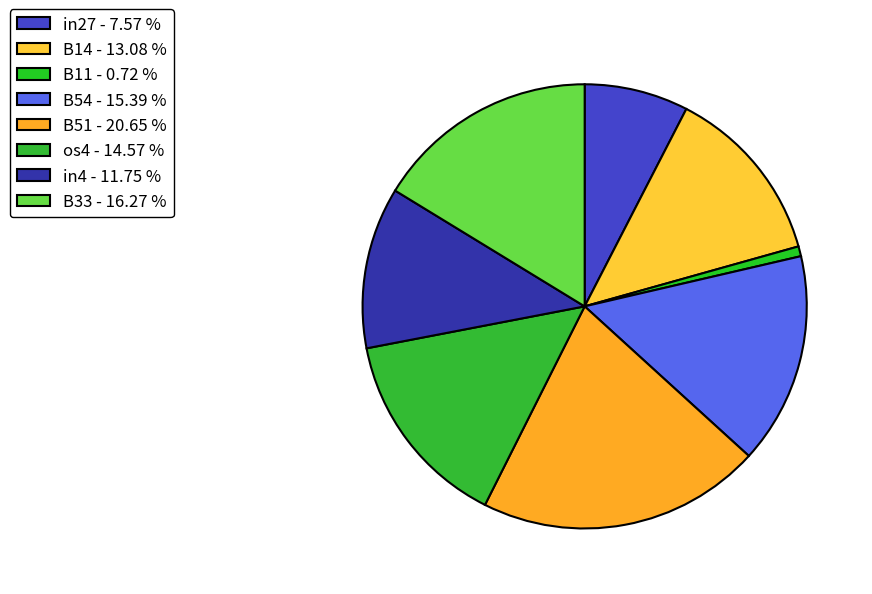

Count the number of slices in the pie.

8